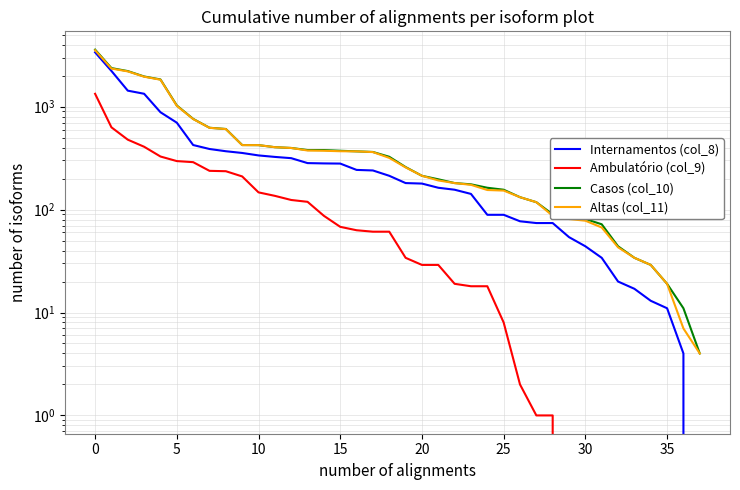

How many values in the Ambulatório (col_9) series are below 61?

19